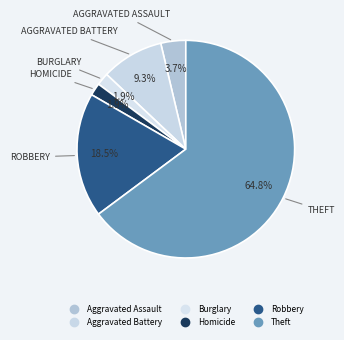

Which slice is the smallest?

Burglary